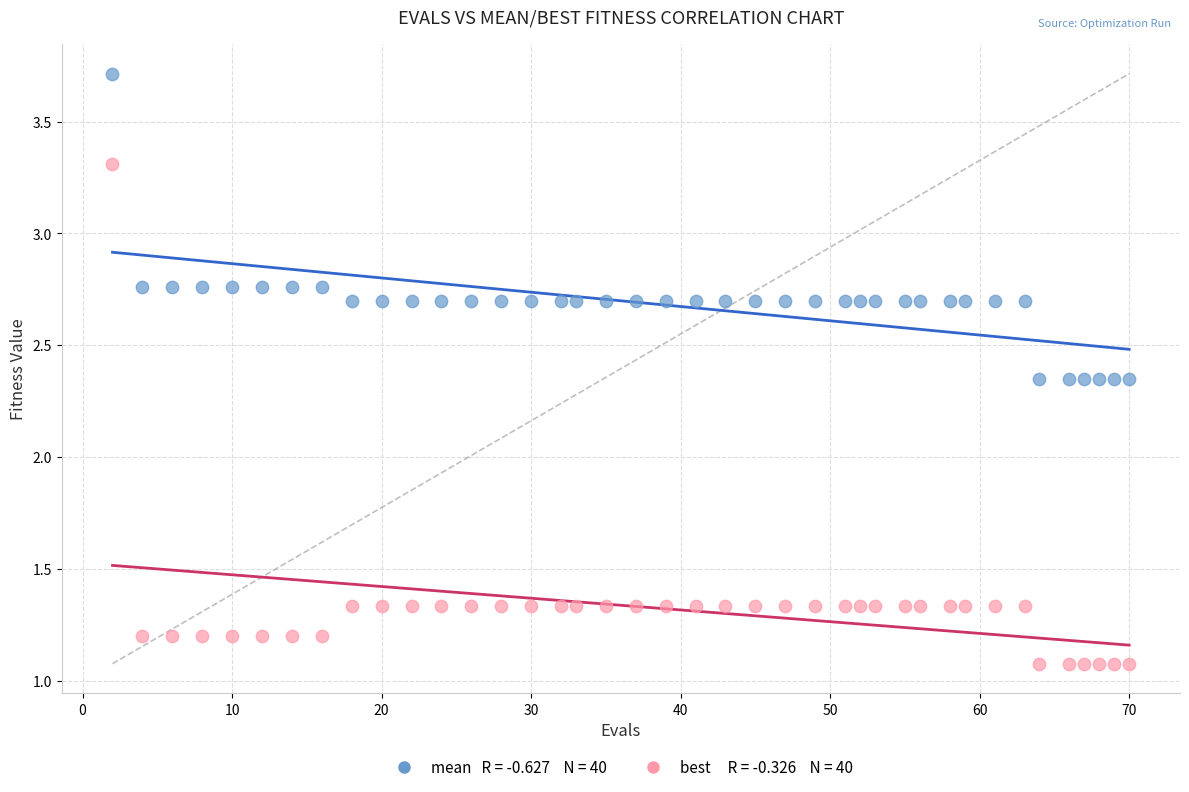

Across all data points, what is the range of Y values (max minus min)?

2.6